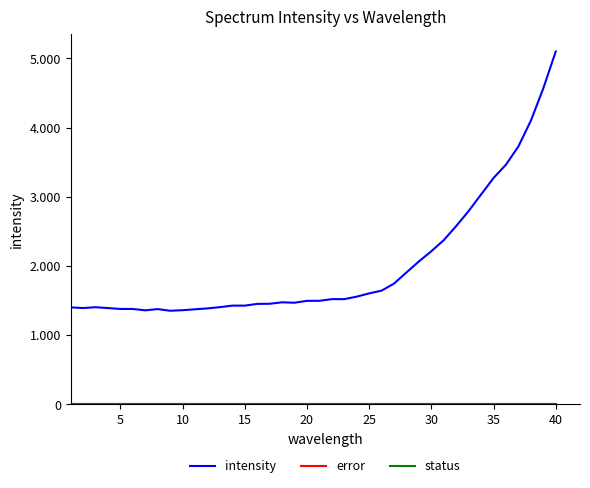

Is this an area chart (filled region under the line)?

No